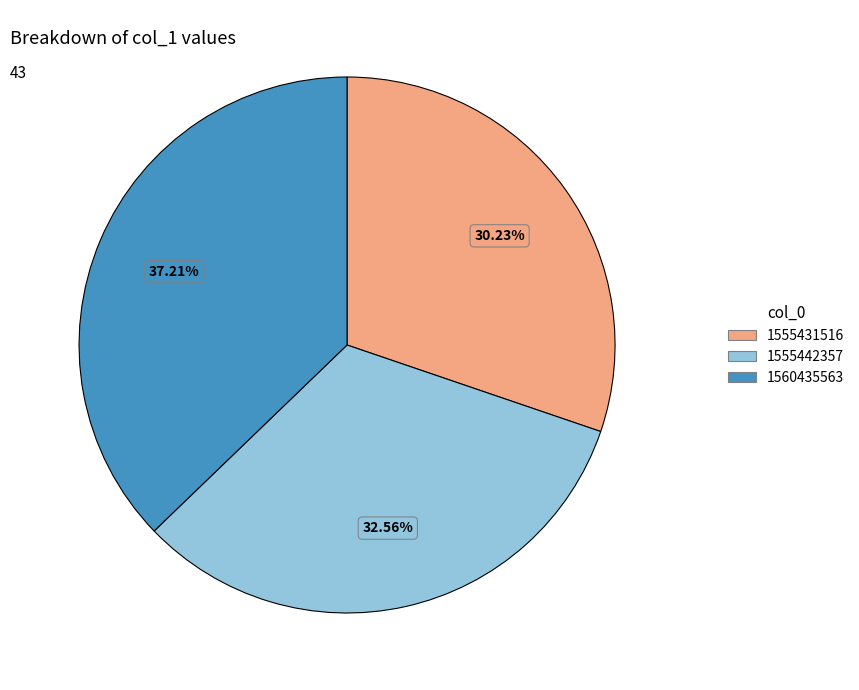

Which slice is the smallest?

1555431516